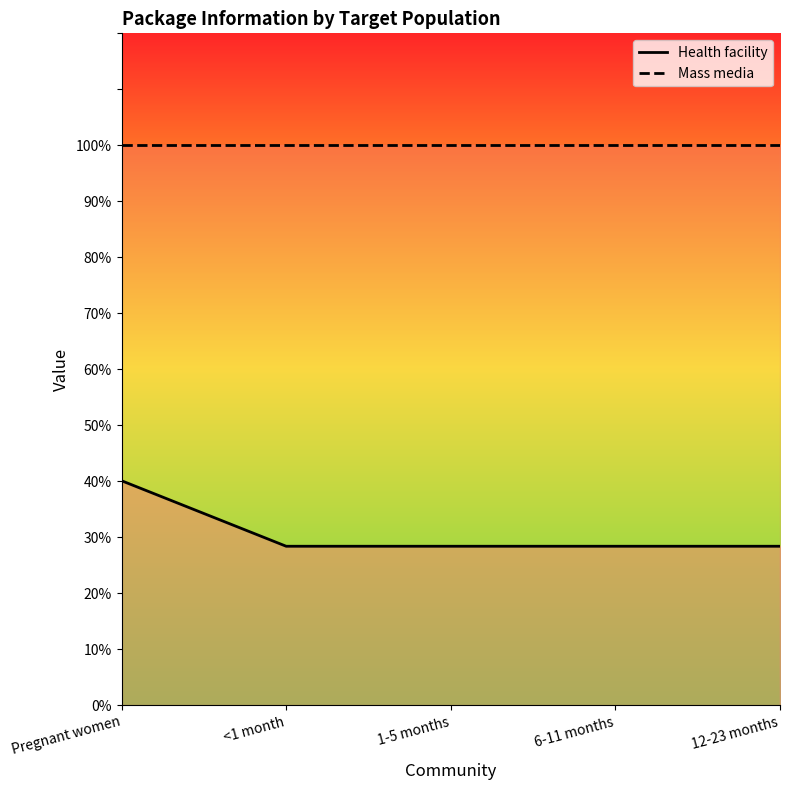

What is the total value across all series at 1-5 months?

1.3